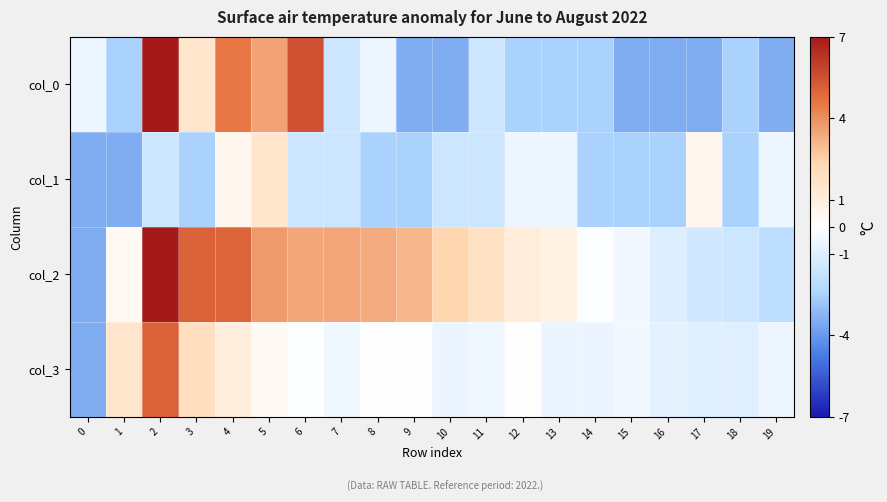

Reading right to left, list all the values displayed in this chart.

col_0: 19=-3.5	18=-2.5	17=-3.5	16=-3.5	15=-3.5	14=-2.5	13=-2.5	12=-2.5	11=-1.5	10=-3.5	9=-3.5	8=-0.5	7=-1.5	6=5.5	5=3.5	4=4.5	3=1.5	2=7.0	1=-2.5	0=-0.5
col_1: 19=-0.5	18=-2.5	17=0.5	16=-2.5	15=-2.5	14=-2.5	13=-0.5	12=-0.5	11=-1.5	10=-1.5	9=-2.5	8=-2.5	7=-1.5	6=-1.5	5=1.5	4=0.5	3=-2.5	2=-1.5	1=-3.5	0=-3.5
col_2: 19=-2.0	18=-1.5	17=-1.4	16=-1.0	15=-0.4	14=-0.1	13=0.9	12=1.1	11=1.8	10=2.4	9=3.1	8=3.3	7=3.5	6=3.4	5=3.7	4=5.0	3=5.1	2=7.0	1=0.4	0=-3.5
col_3: 19=-0.5	18=-1.0	17=-1.0	16=-0.8	15=-0.4	14=-0.6	13=-0.6	12=-0.0	11=-0.5	10=-0.6	9=-0.0	8=0.0	7=-0.5	6=-0.1	5=0.4	4=1.0	3=2.0	2=5.1	1=1.6	0=-3.5